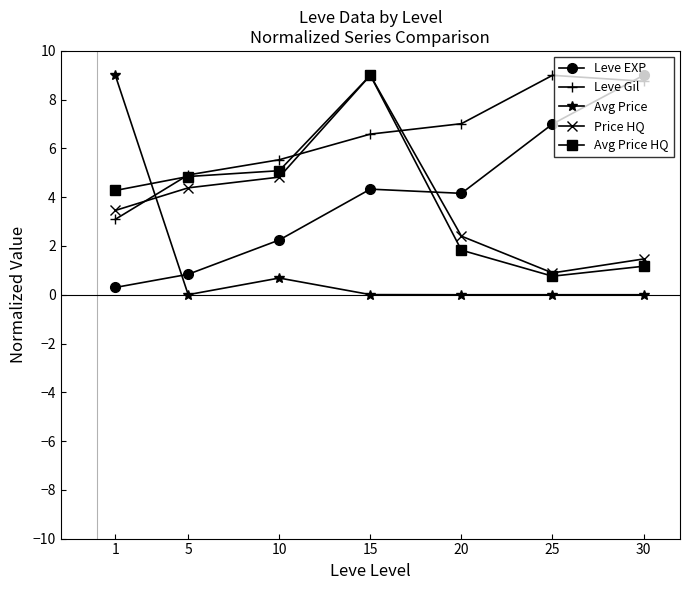

How many intersections are there between Avg Price and Avg Price HQ?

1